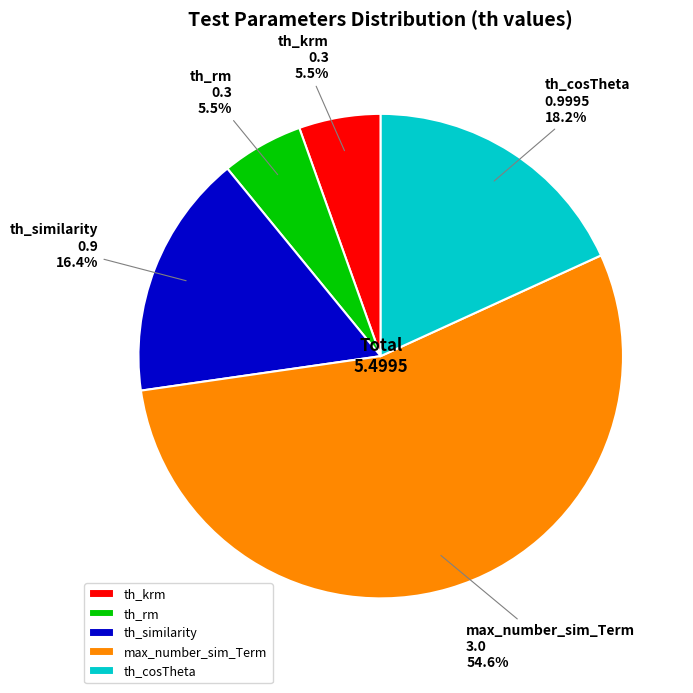

Which has a higher value, th_krm or max_number_sim_Term?

max_number_sim_Term